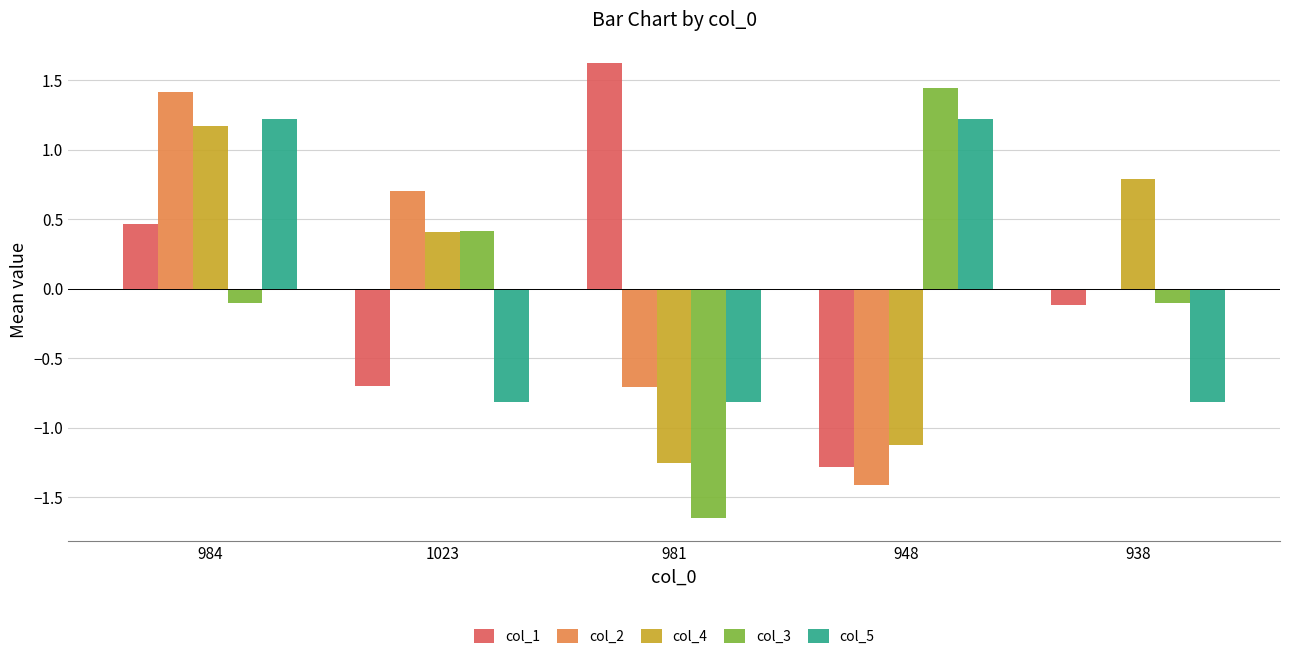

What is the approximate value of col_4 at 948?

-1.1